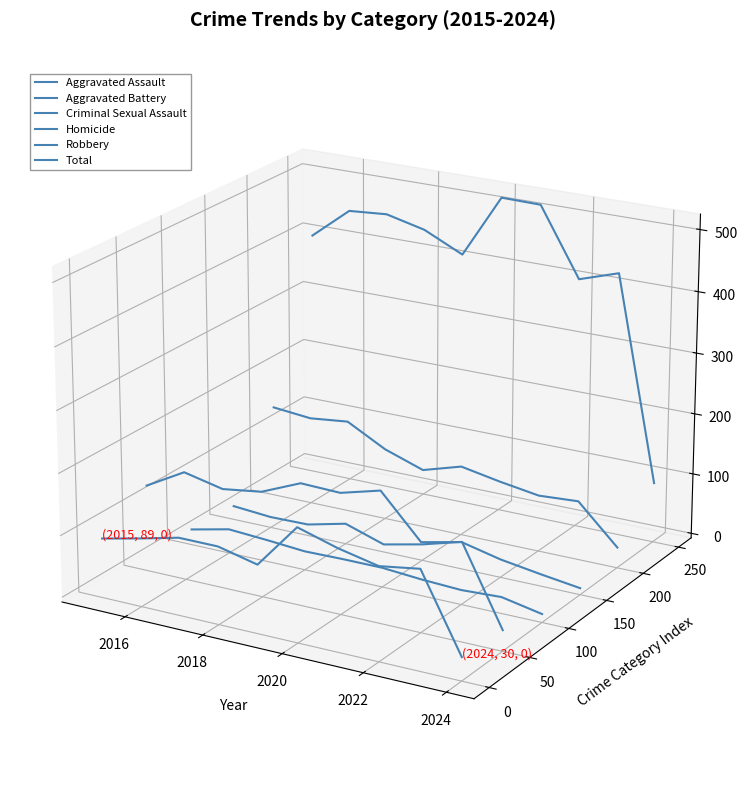

The Aggravated Assault series shows -0.0 at 2022. True or false?

True